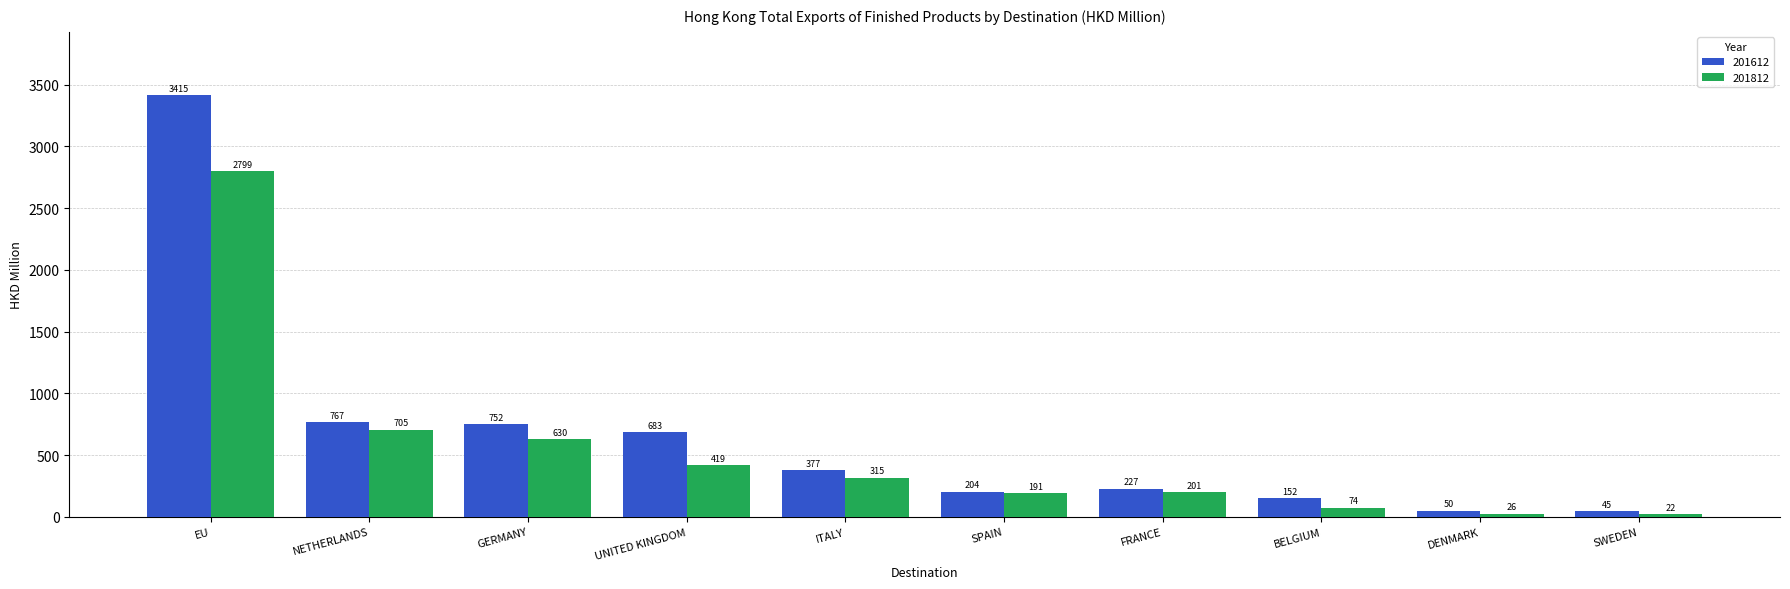

What is the maximum value for 201812?

2798.8